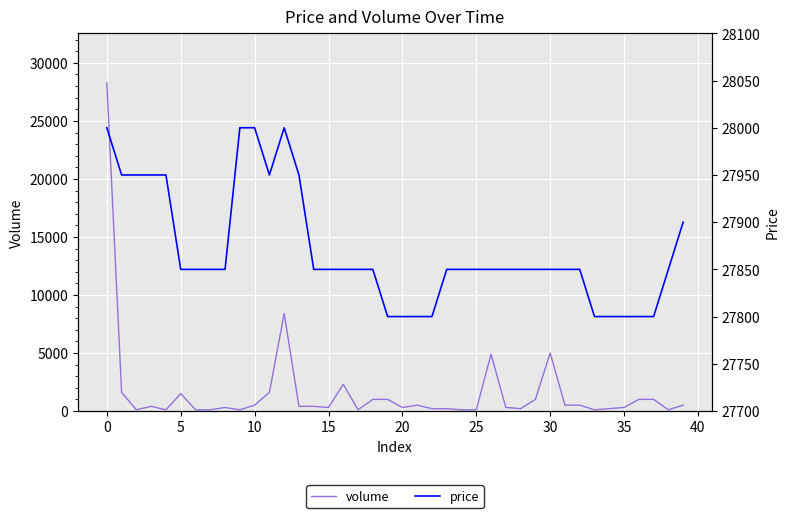

Is the value of price at 32 greater than the value of volume at 15?

Yes